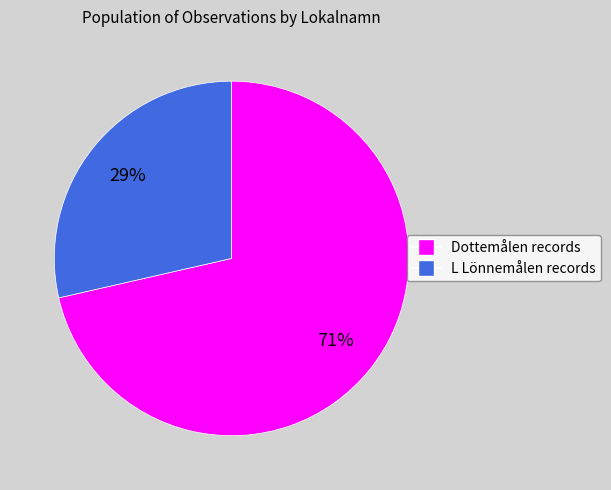

Is there a majority slice in this chart?

Yes